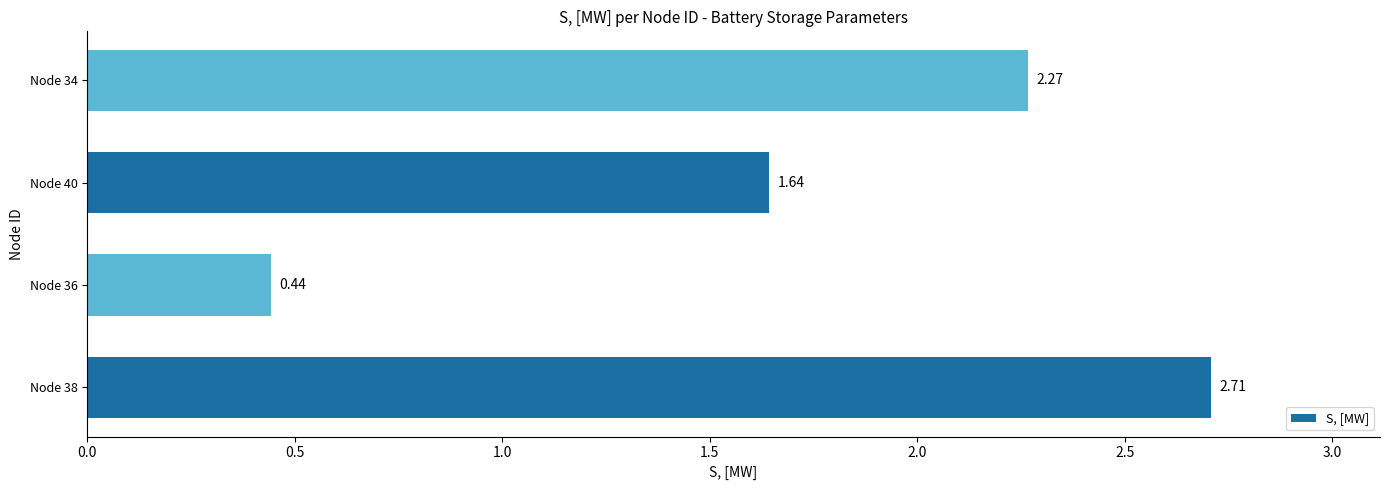

What is the average value?

1.8